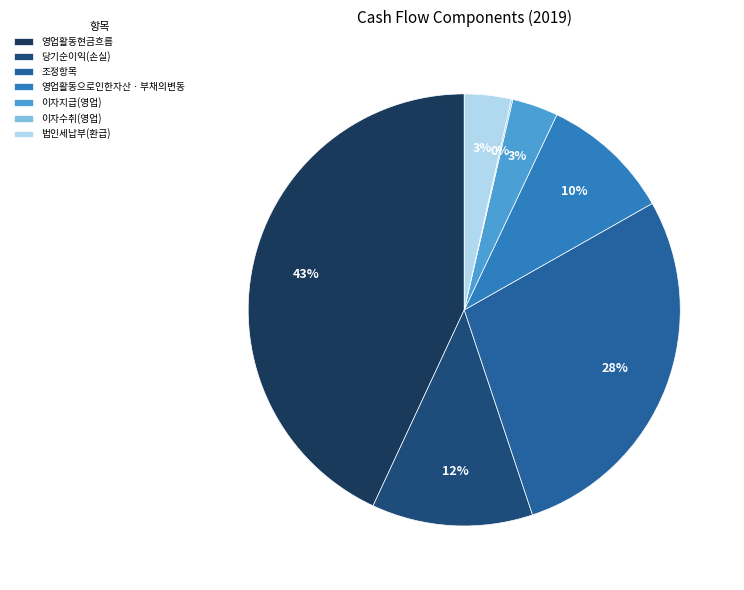

To the nearest percent, what percentage of the pie is 당기순이익(손실)?

12%